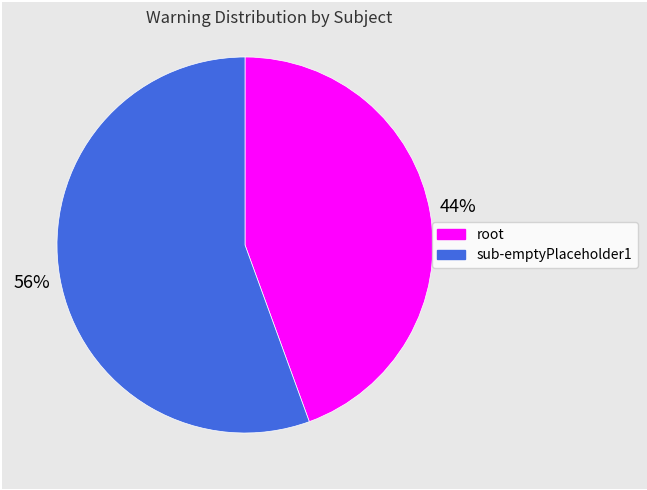

Is it true that root is 44% of the pie?

True